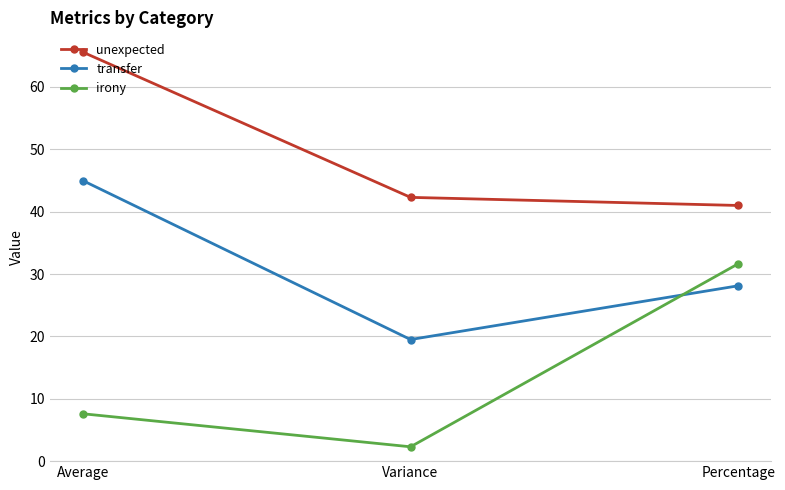

Reading left to right, extract all data points from this chart.

unexpected: 65.6	42.3	41.0
transfer: 45.0	19.5	28.1
irony: 7.6	2.3	31.7